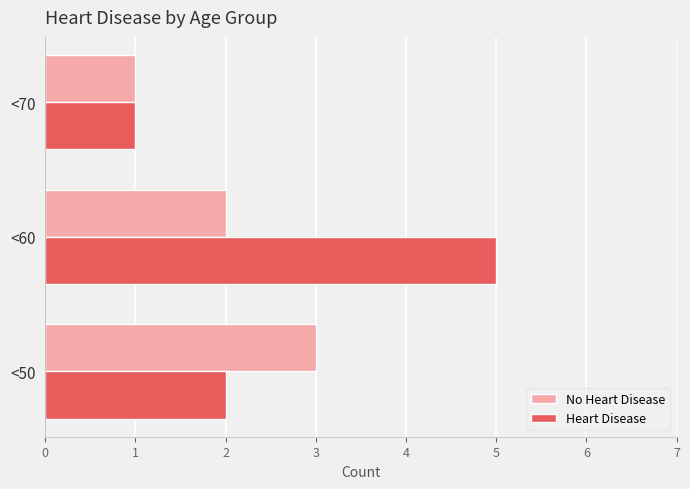

What is the sum of all No Heart Disease values?

6